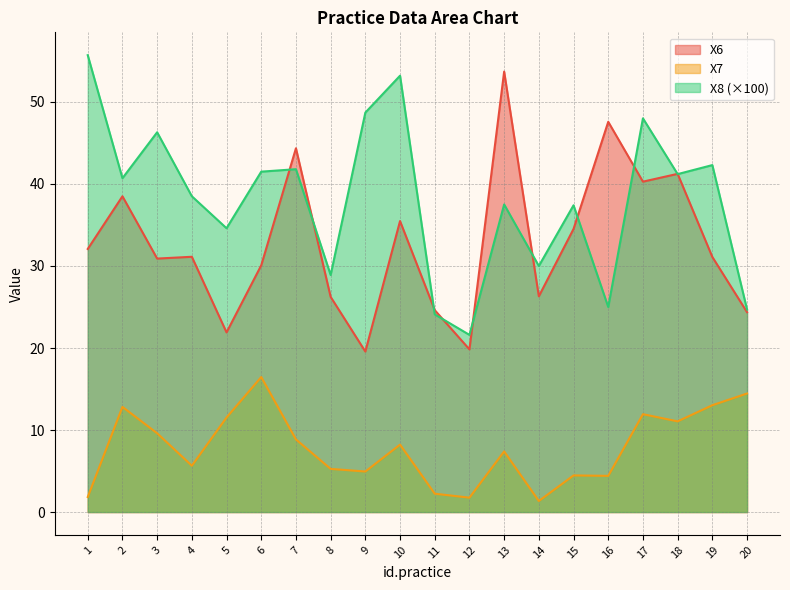

At which label is X6 closest to 36?

10